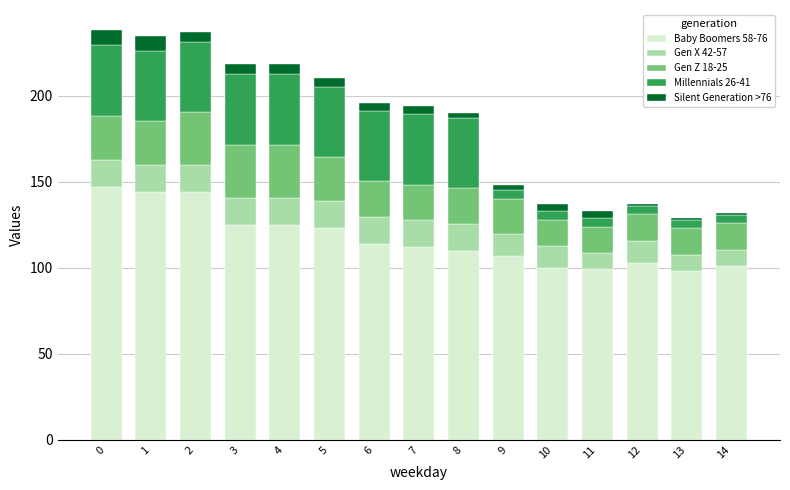

The value of Baby Boomers 58-76 at 8 is 34.5. True or false?

False